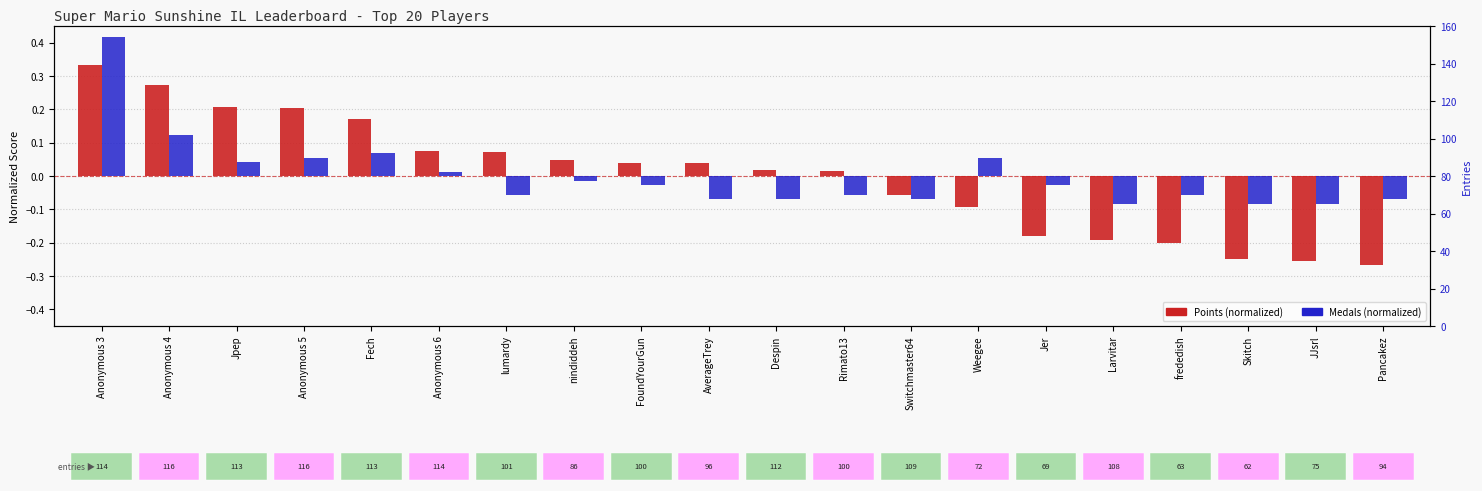

What is the lowest value of the Medals (normalized) series?

-0.1